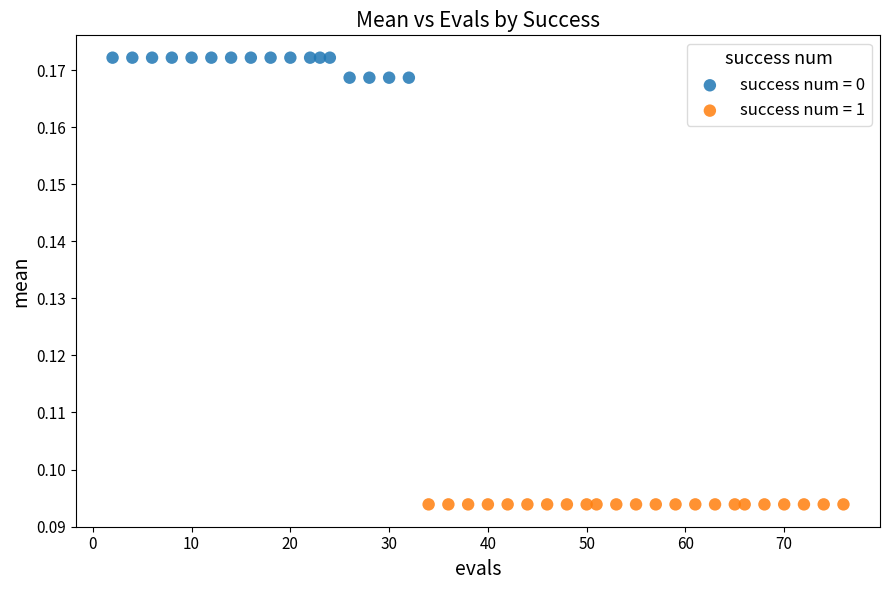

Which series contains the lowest Y value?

success num = 1